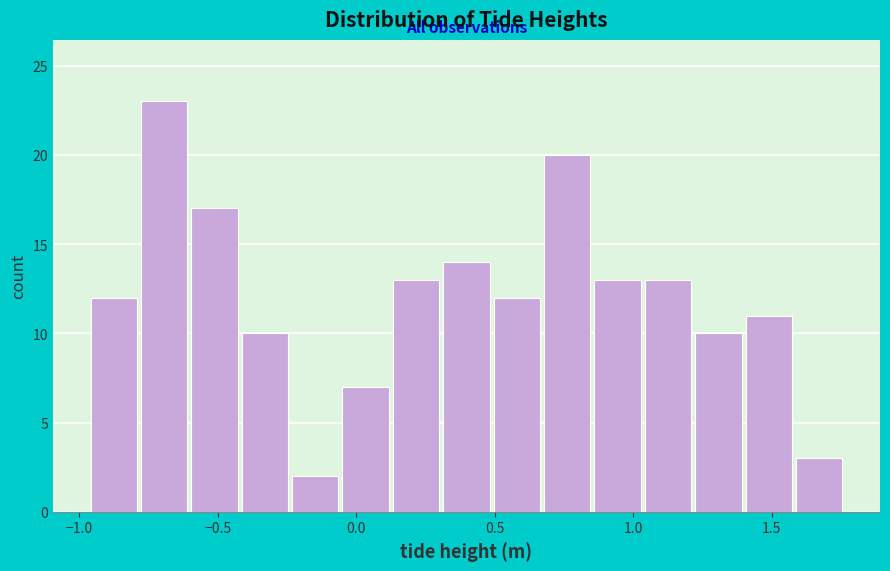

Around what value on the x-axis is the tallest bar? Give the approximate position of its centre, as read against the axis.

-0.70